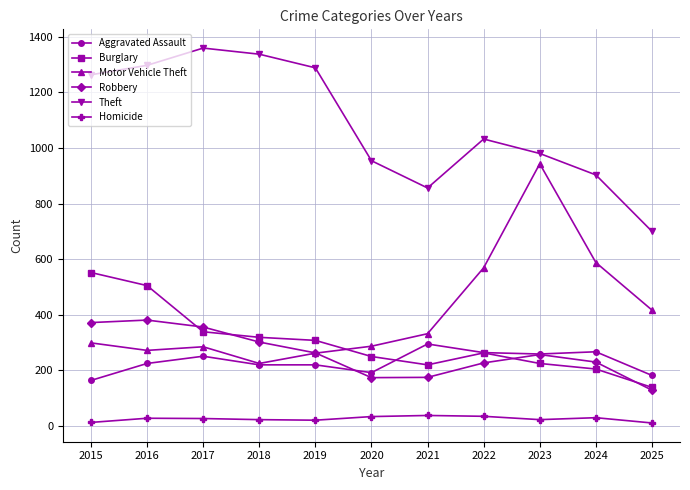

How many interior local valleys does the Theft series have?

1